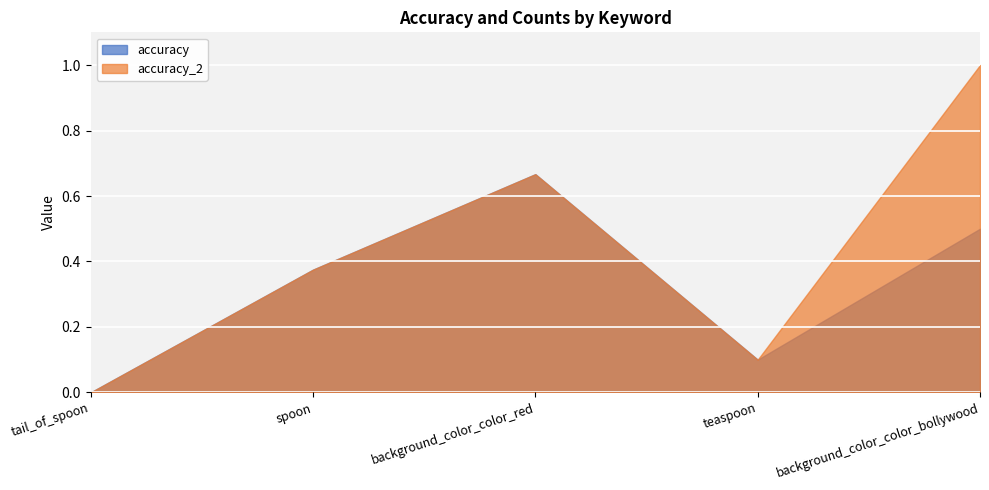

How many interior local valleys does the accuracy_2 series have?

1